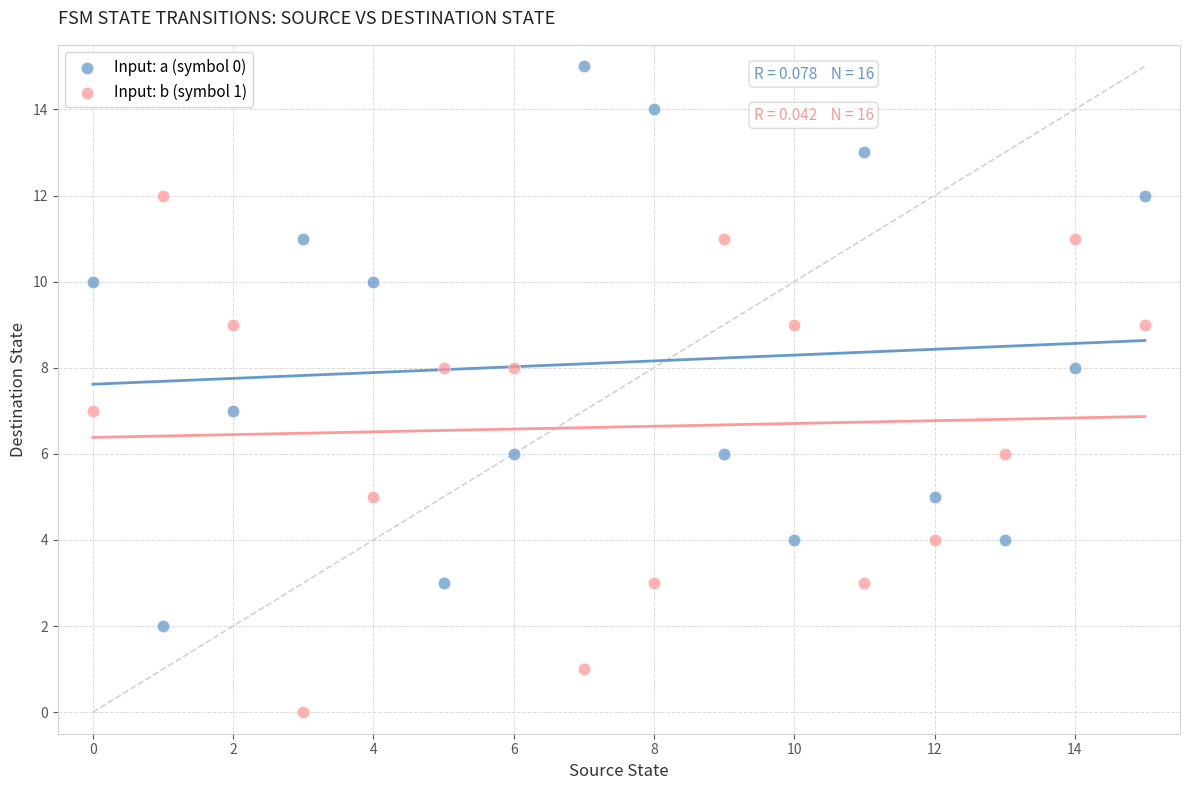

Which series contains the lowest Y value?

Input: b (symbol 1)